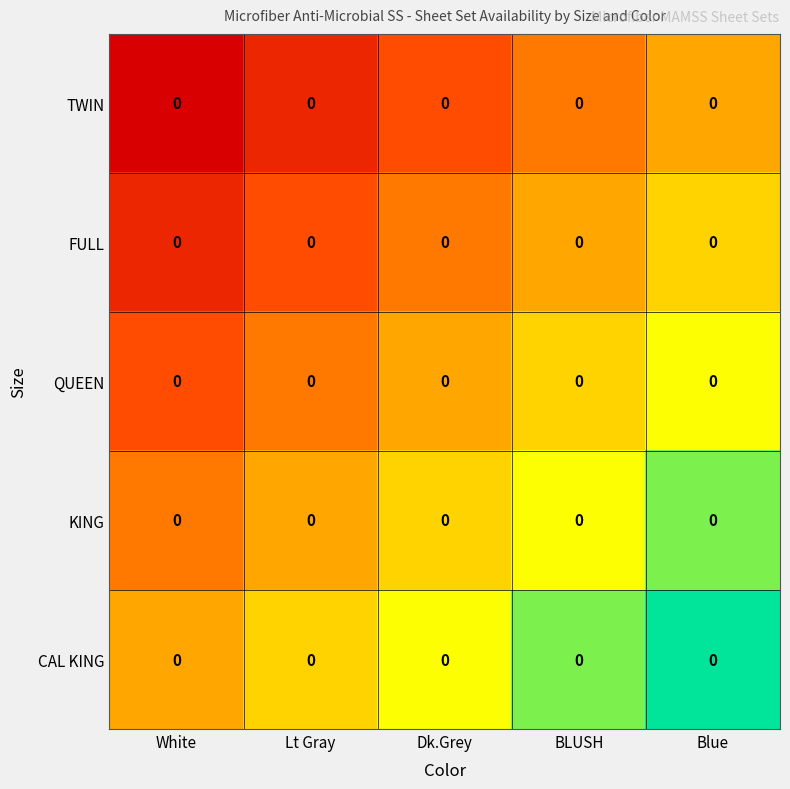

Count the CAL KING values in the range 0 to 1.

5